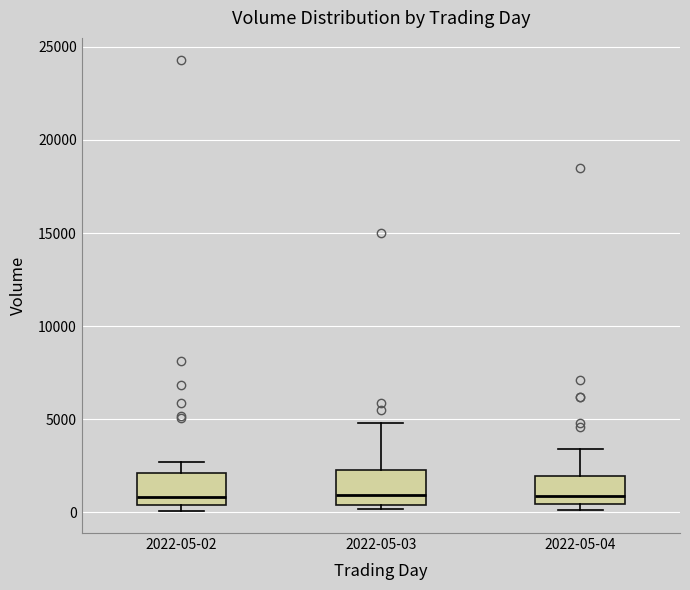

Where is the lower edge of the box for 2022-05-03 on the y-axis? The values are not printed on the chart, so give them approximately, as read against the axis.

500